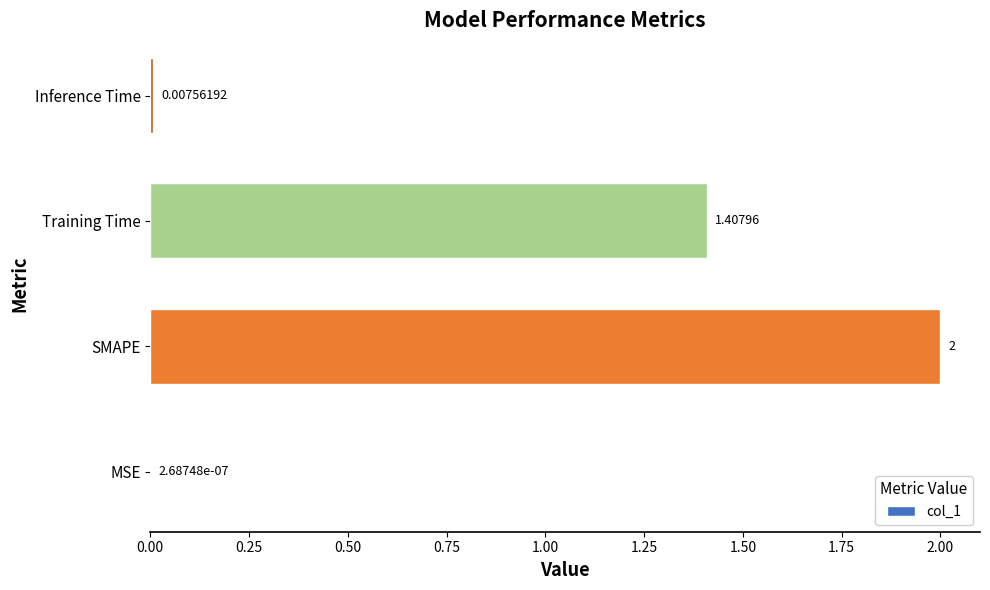

At which label is the value closest to 1?

Training Time